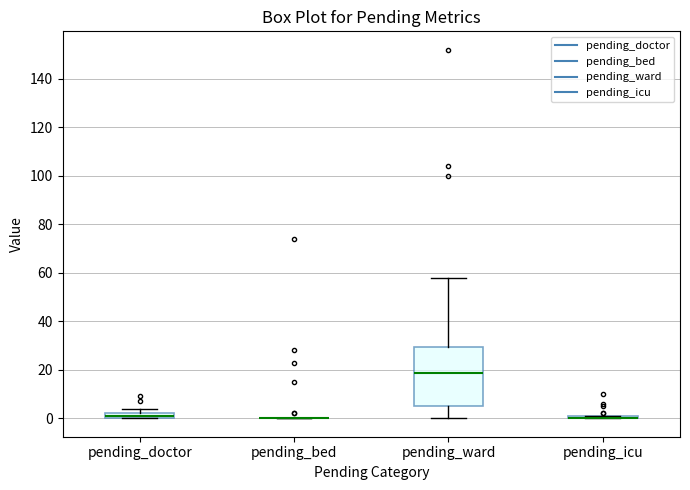

Which box is the tallest, from its lower edge to its upper edge?

pending_ward